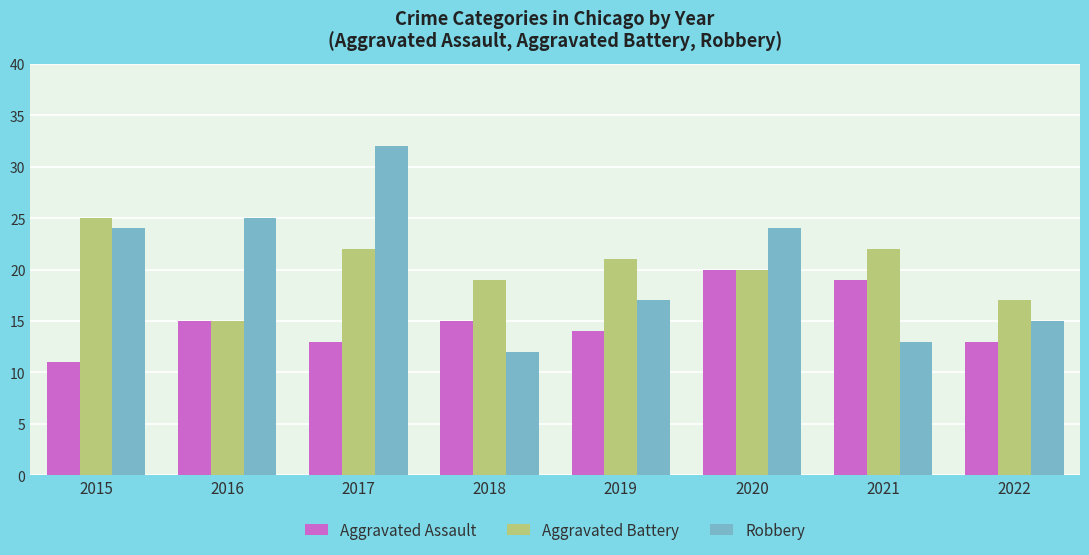

What is the difference between the maximum and minimum values in the Aggravated Assault series?

9